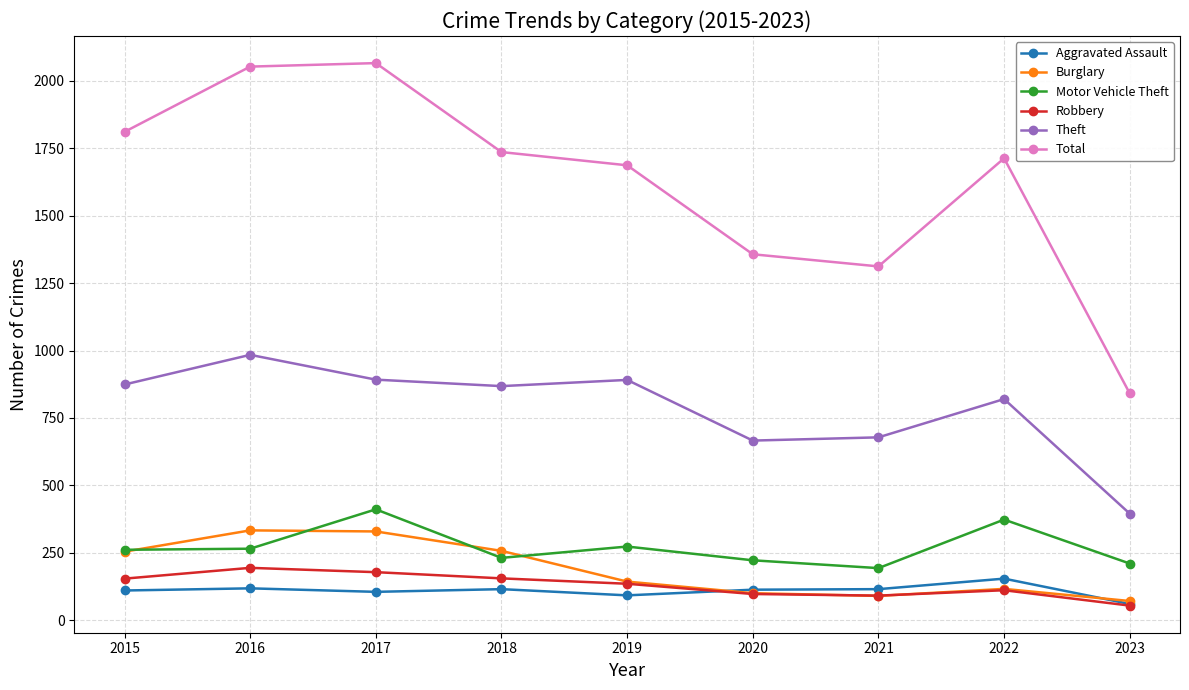

In Total, how many points are lower than both neighbors (excluding endpoints)?

1